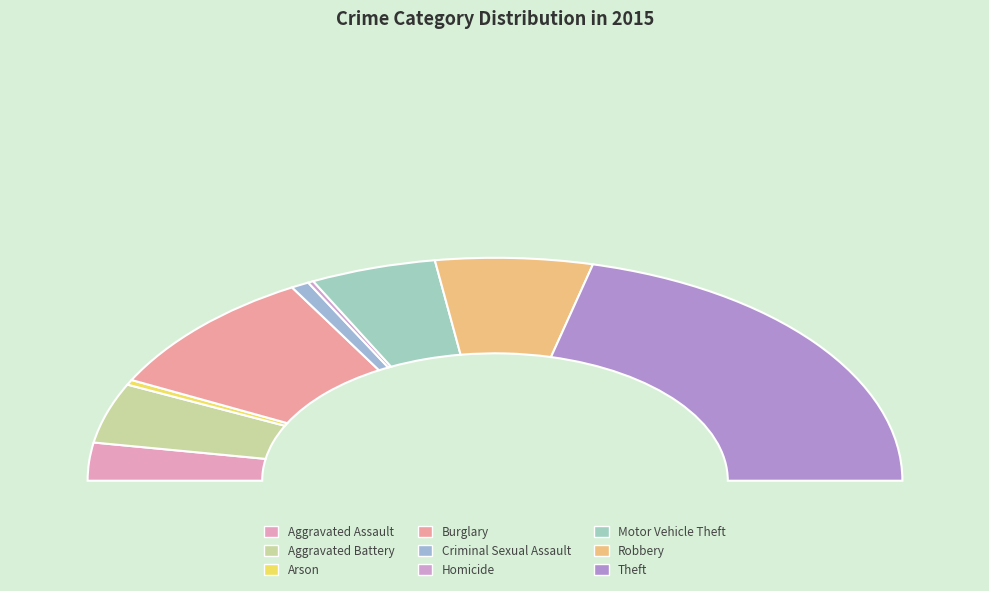

Is Motor Vehicle Theft the majority of the pie?

No